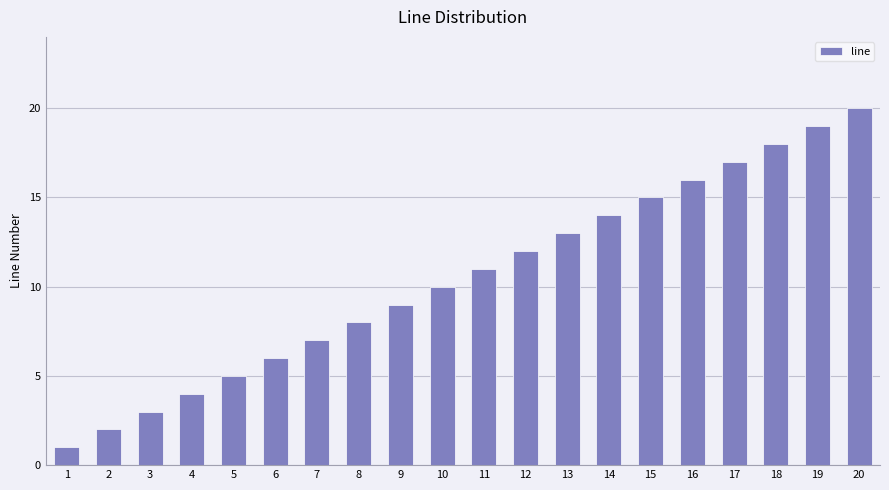

Is it true that the value at 9 is 6?

False